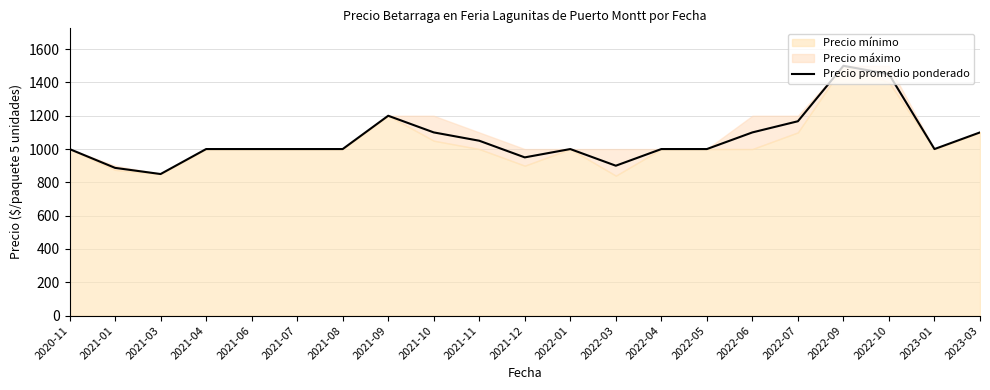

Is it true that the value at 2021-08 is 1000?

True